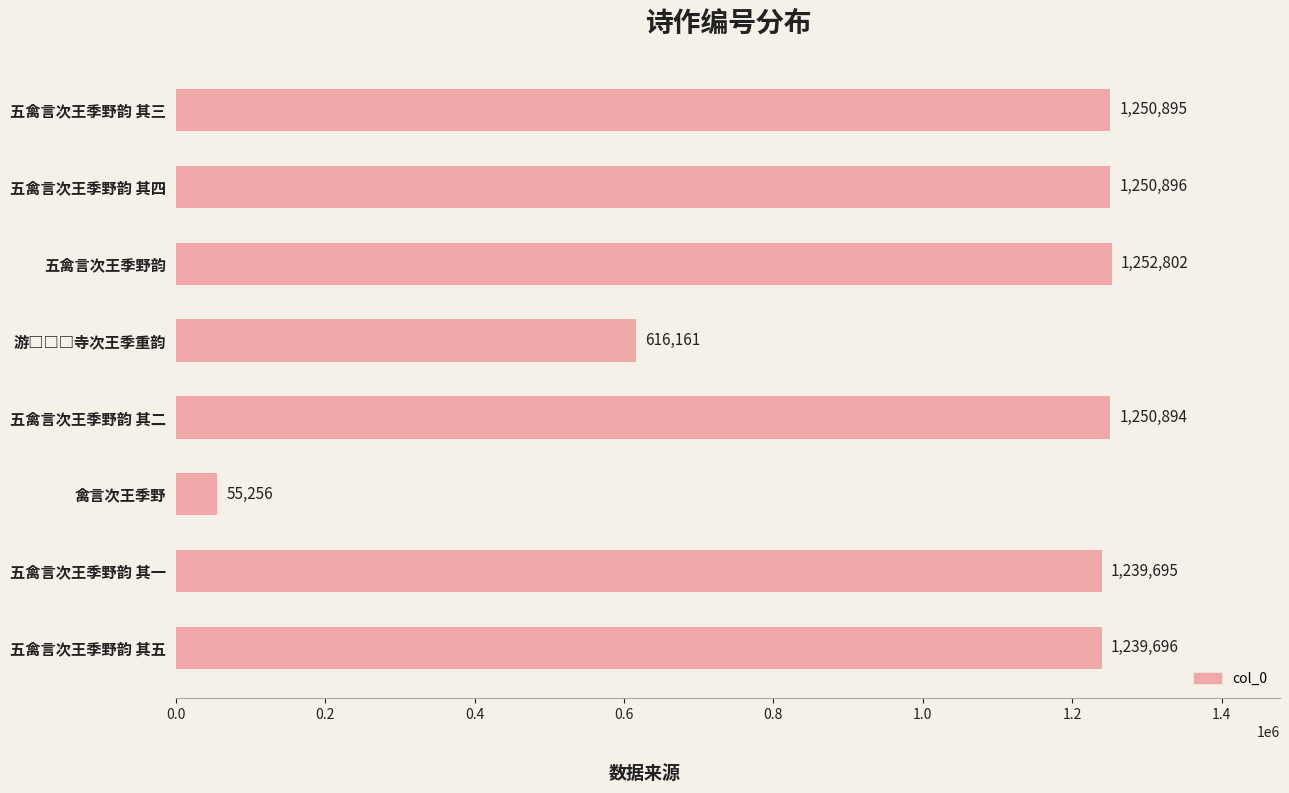

What is the change in value from 五禽言次王季野韵 其一 to 五禽言次王季野韵 其二?

+11199